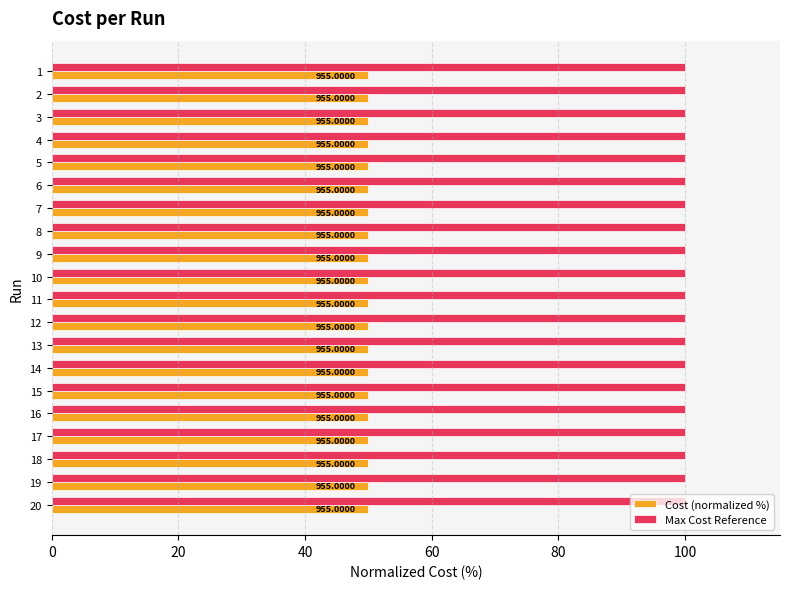

What value does the Cost (normalized %) series have at 12?

50.0